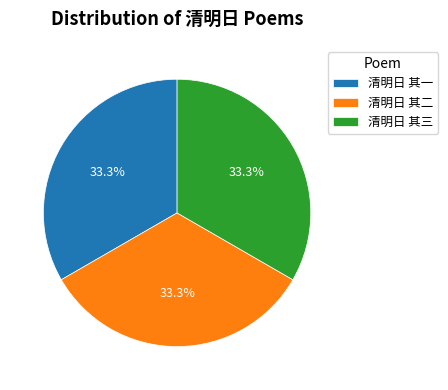

What portion of the pie excludes 清明日 其二?

66.7%